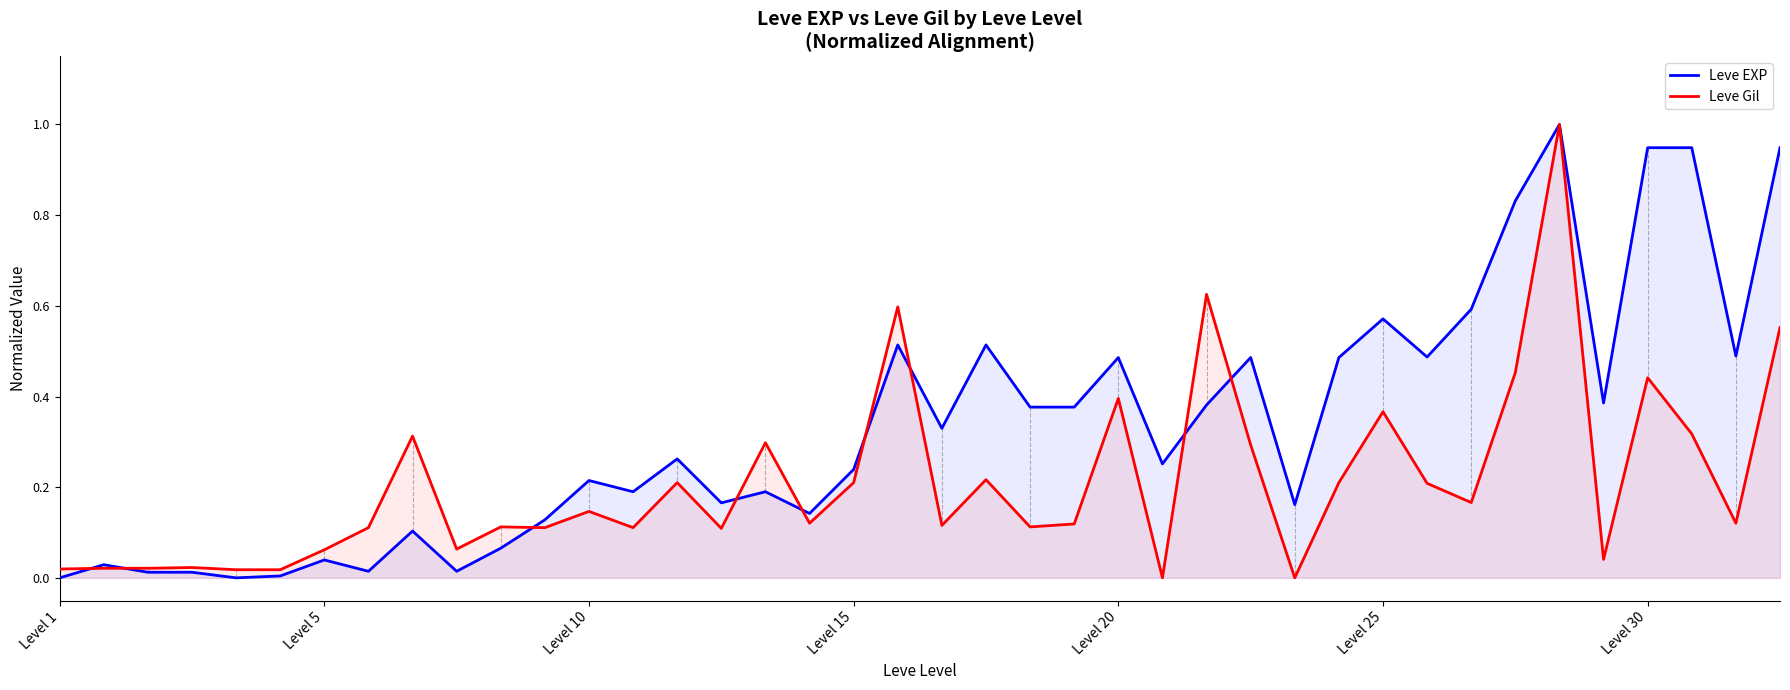

Which series has the largest total across all categories?

Leve EXP